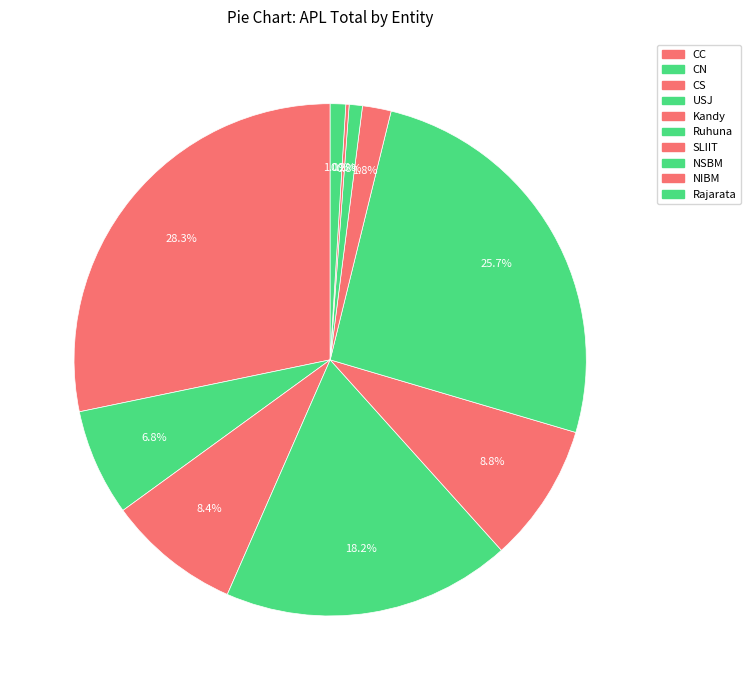

What percentage do Rajarata and NSBM together represent?

1.8%